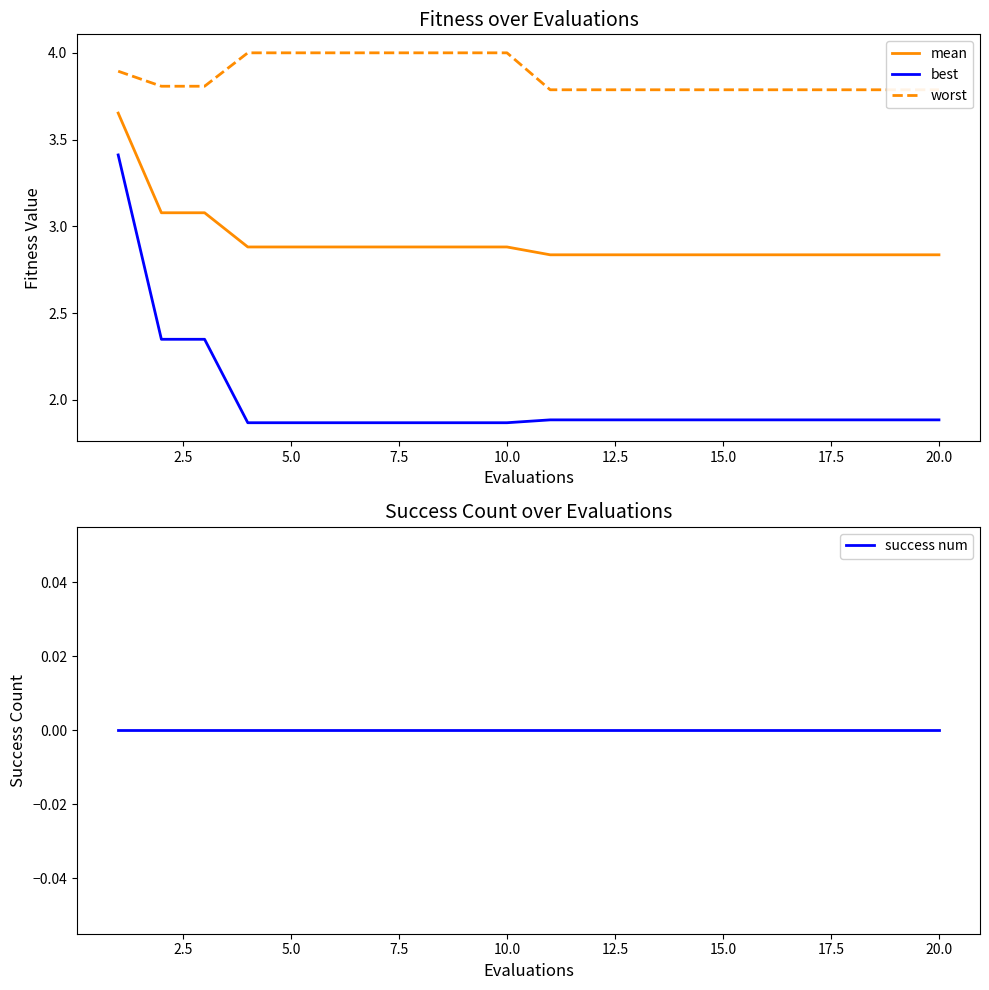

The best series shows 1.9 at 15.0. True or false?

True